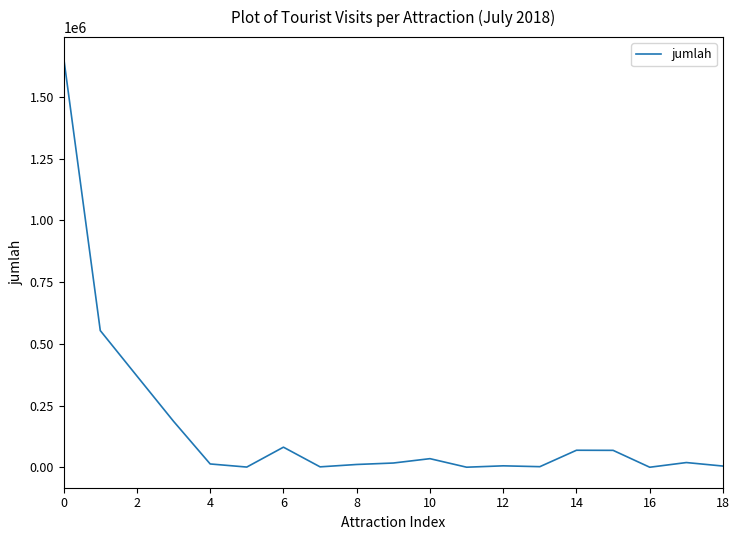

What is the difference between the maximum and minimum values?

1658596